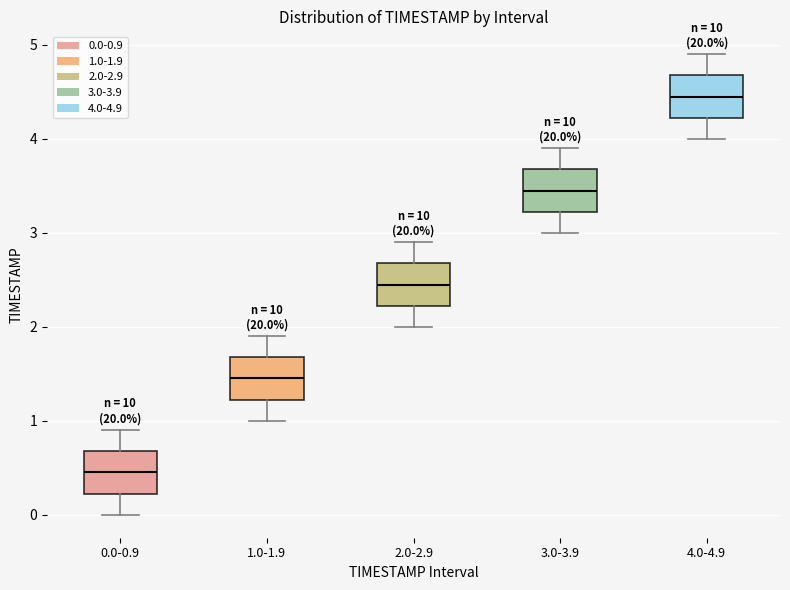

Which box has the highest median line?

4.0-4.9